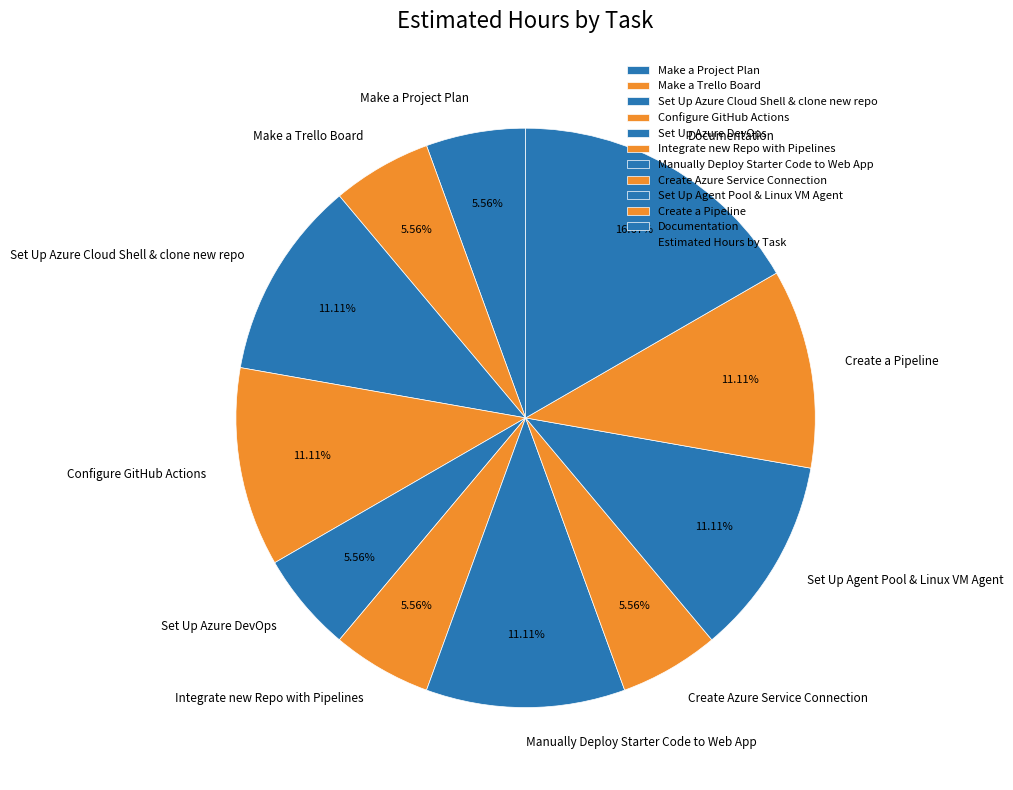

Which slice is the largest?

Documentation